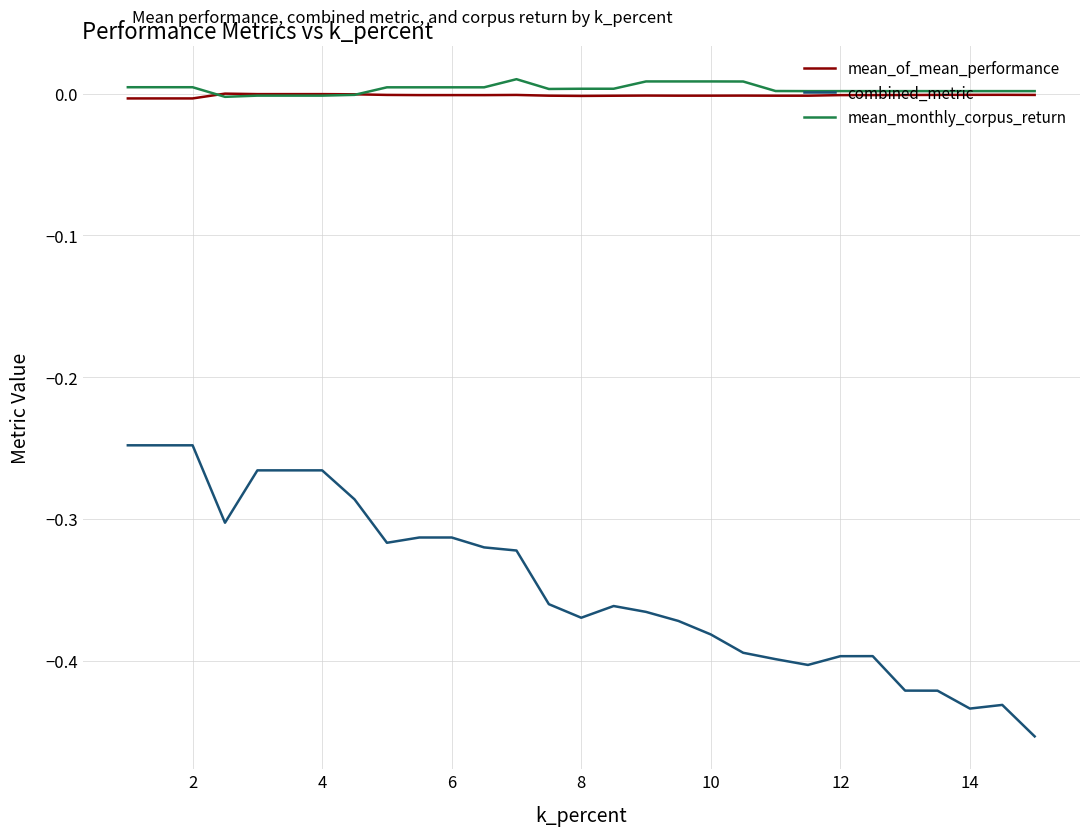

Which series has the widest spread of values?

combined_metric